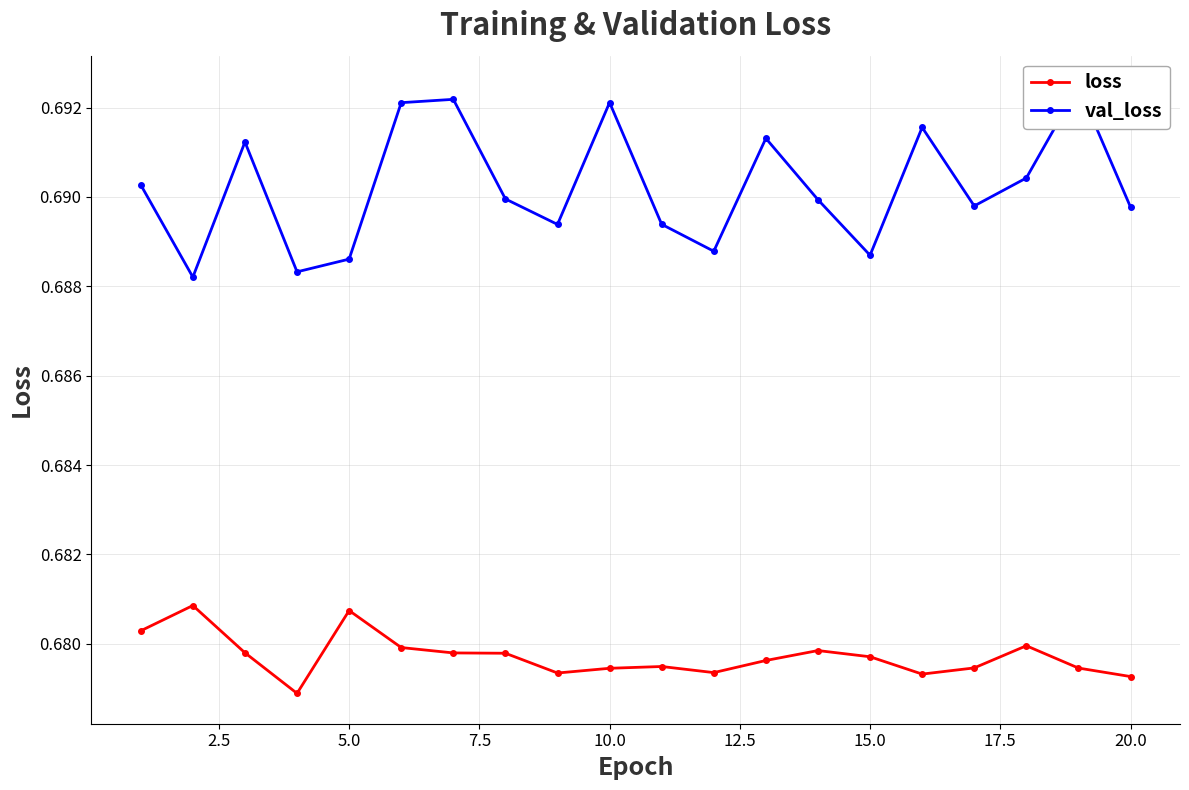

Which series has the largest total across all categories?

val_loss